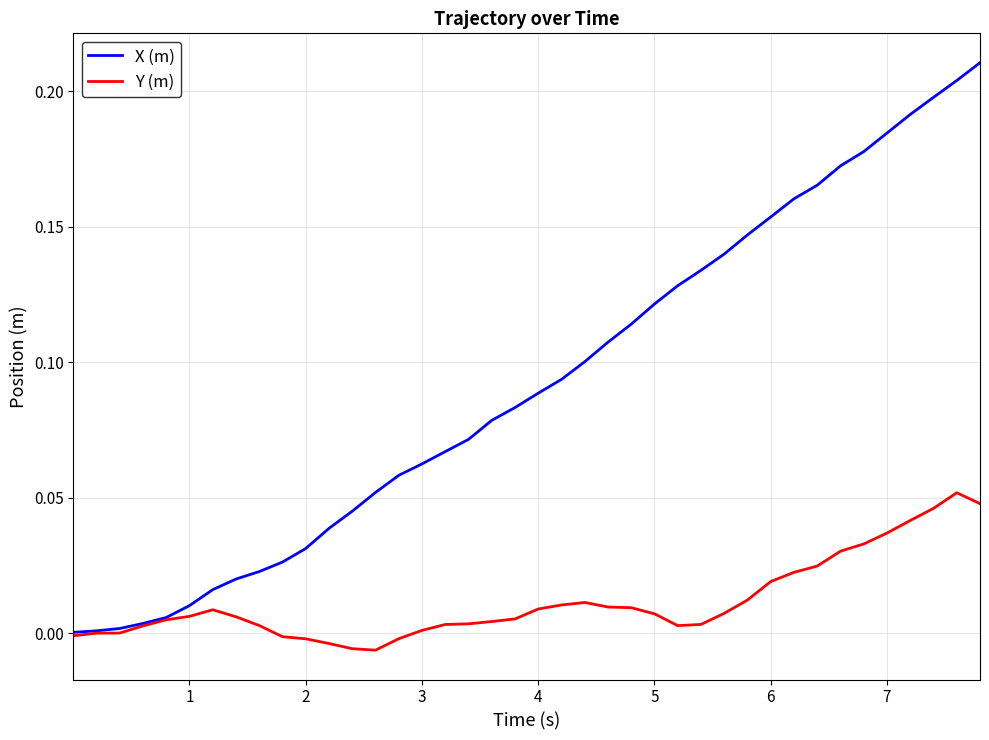

Which series has the widest spread of values?

X (m)